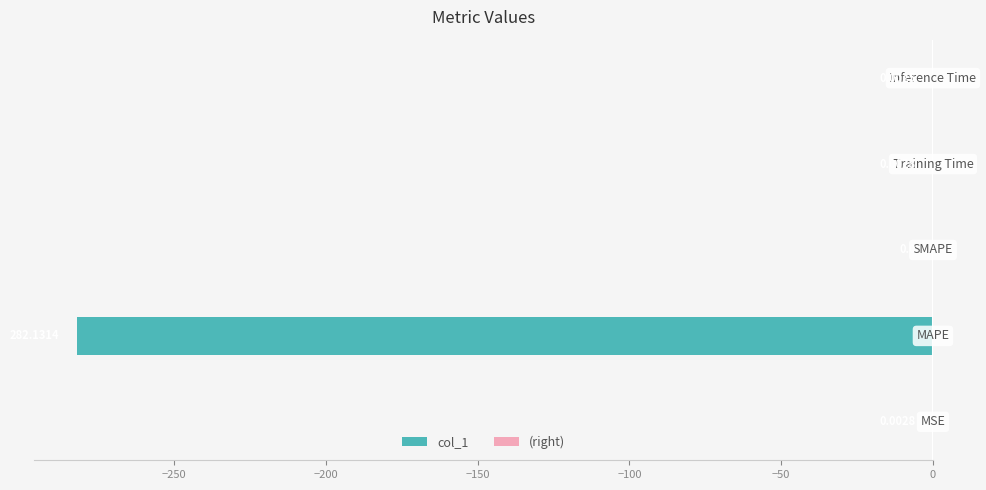

What is the sum of all values?

-282.1